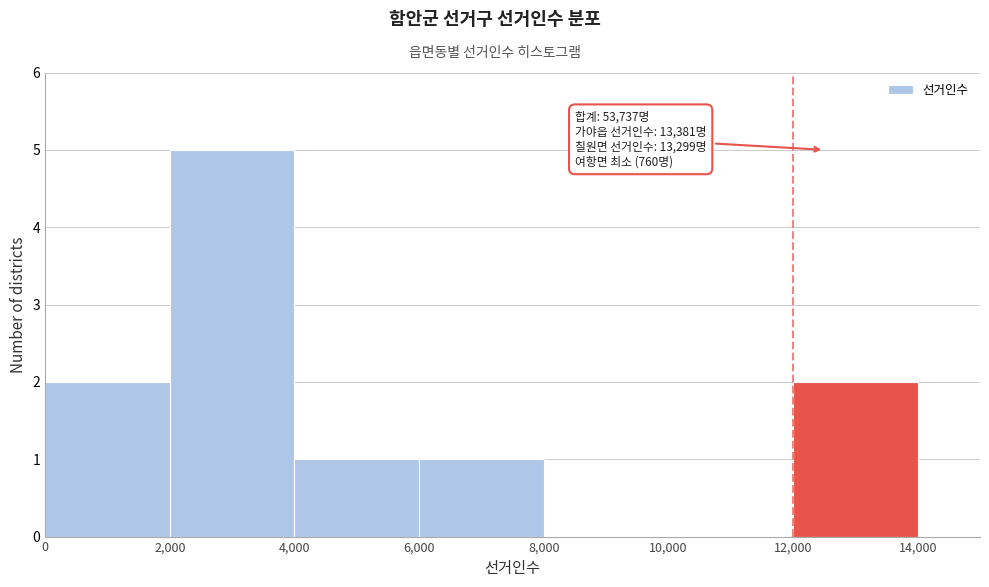

Over which range of the x-axis is the bar tallest?

2,000 to 4,000